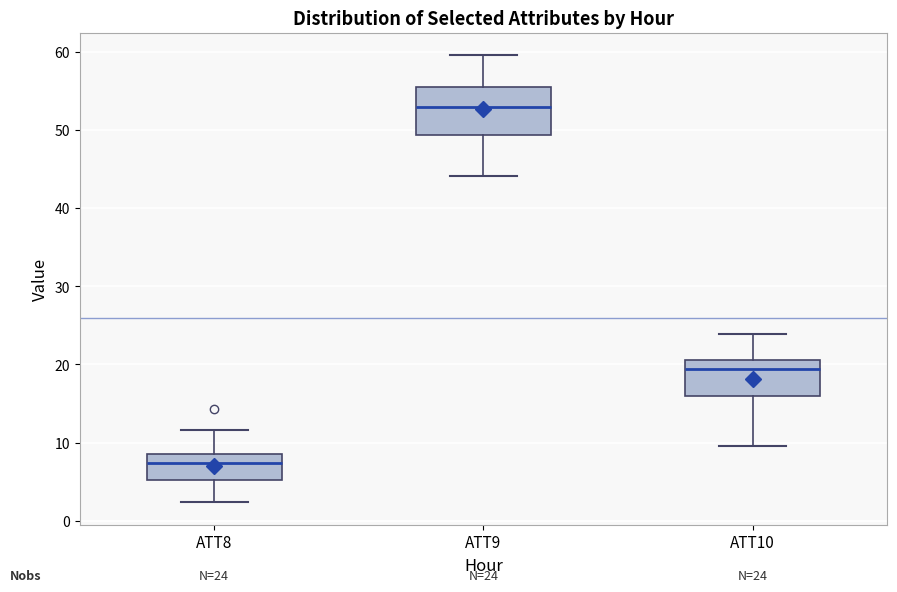

Which box's median line is the lowest?

ATT8